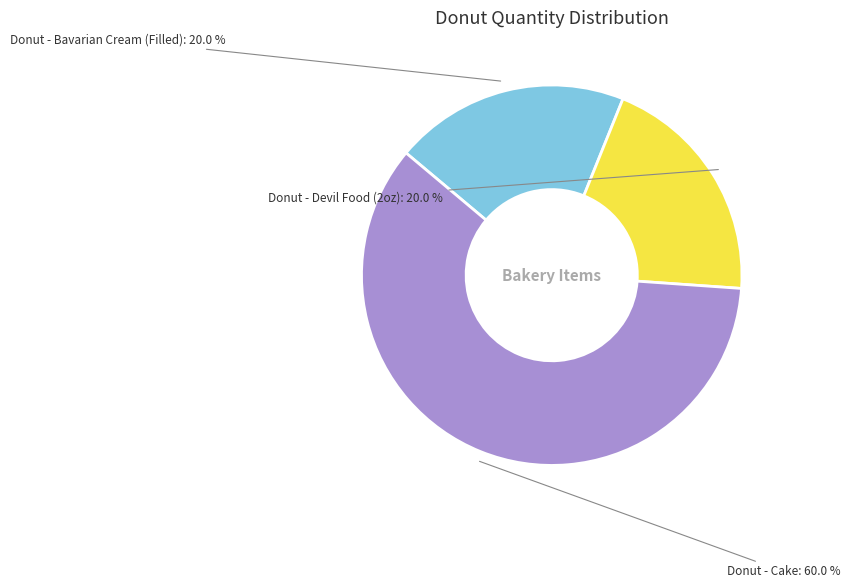

What percentage is the Donut - Cake slice, to the nearest percent?

60%